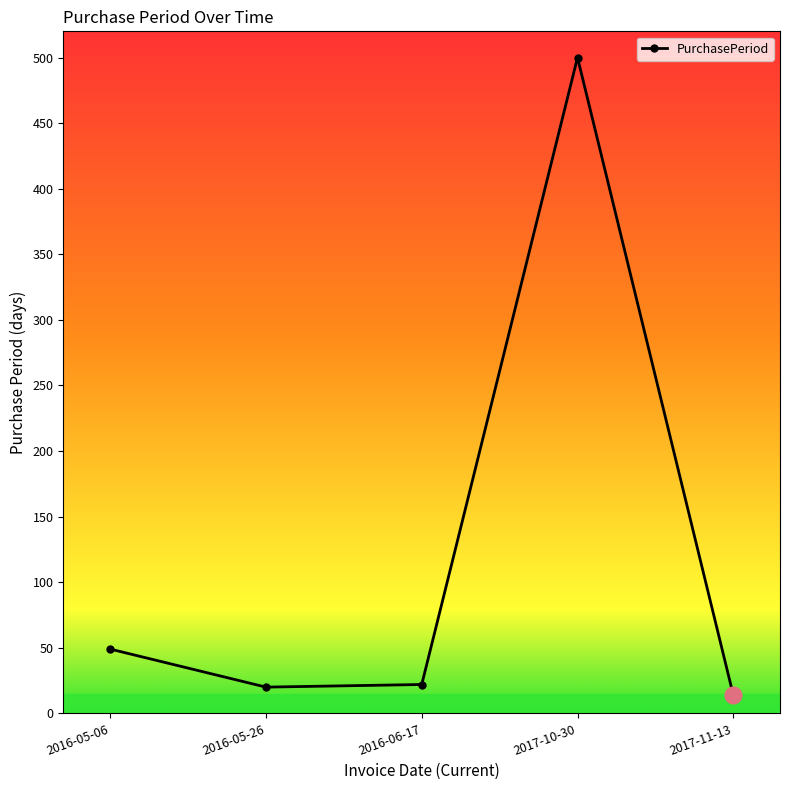

Where is the data nearest to the value 257?

2016-05-06